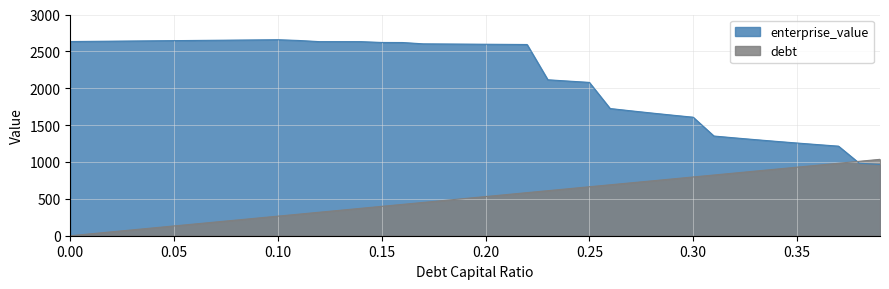

The enterprise_value series shows 2600.3 at 0.18. True or false?

True